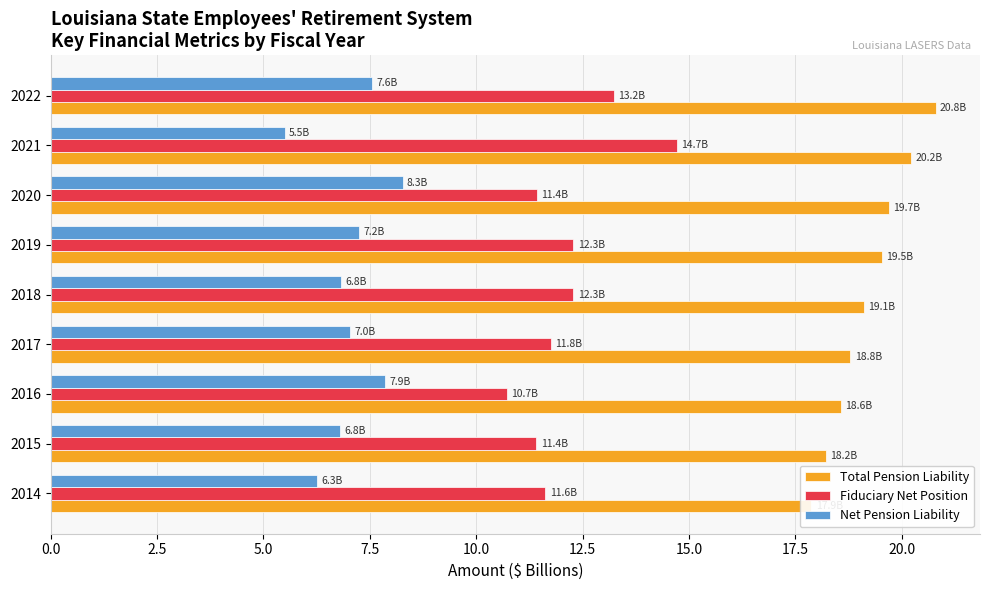

Between 2017 and 2015, which is larger?

2017